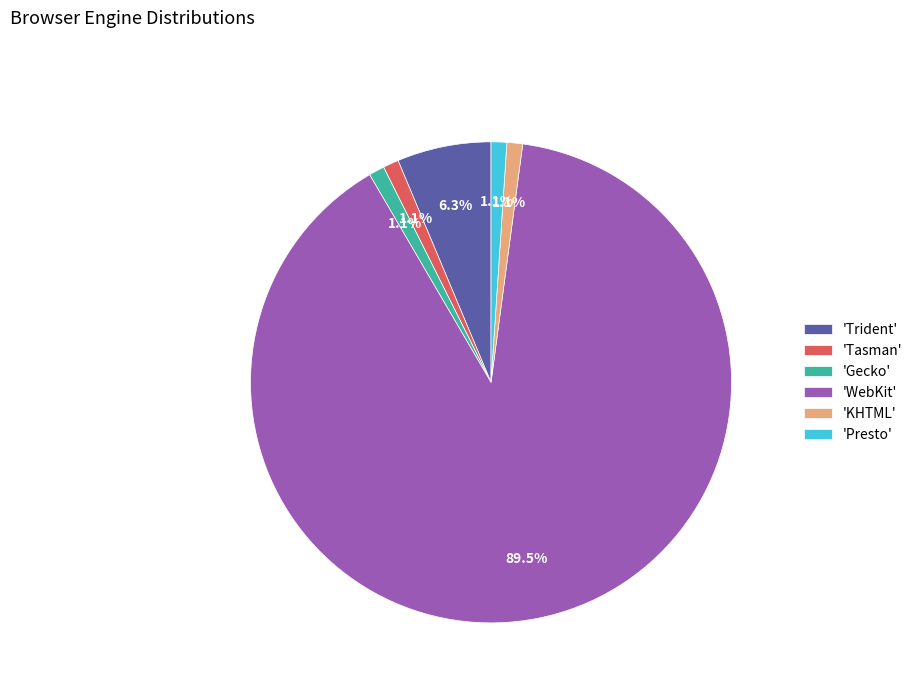

How many segments does this pie chart have?

6